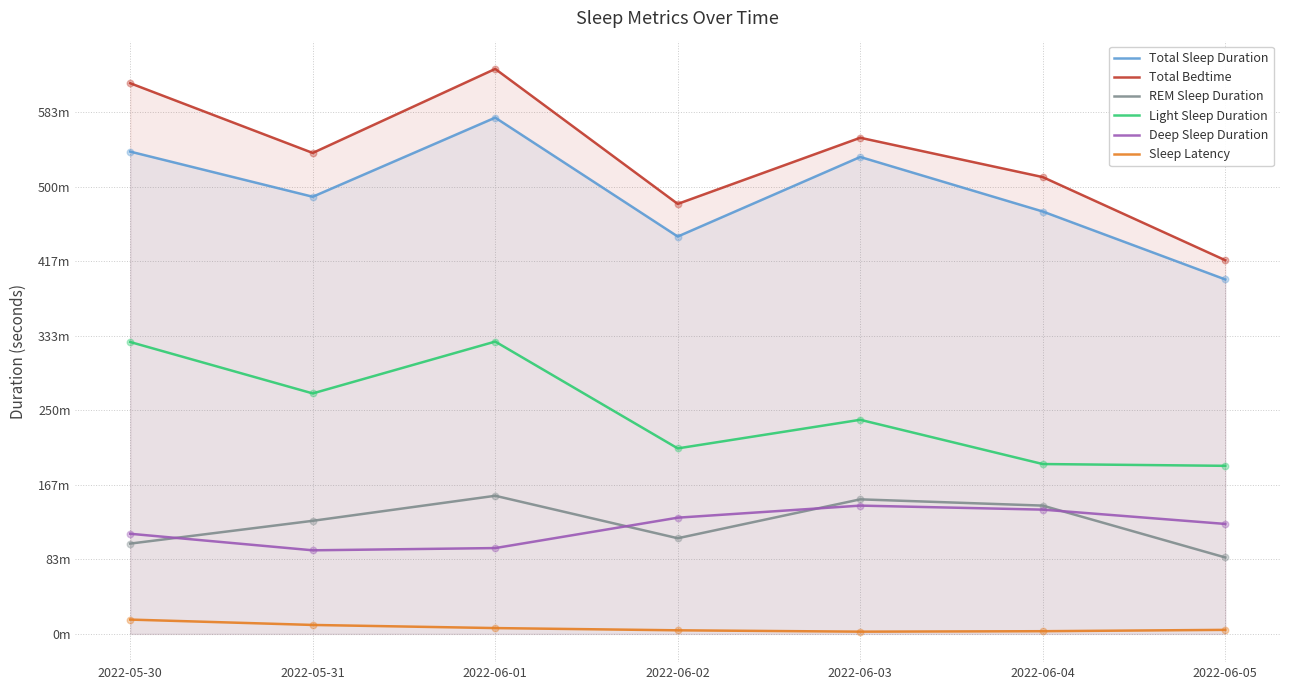

At how many categories does at least one series exceed 22246?

7